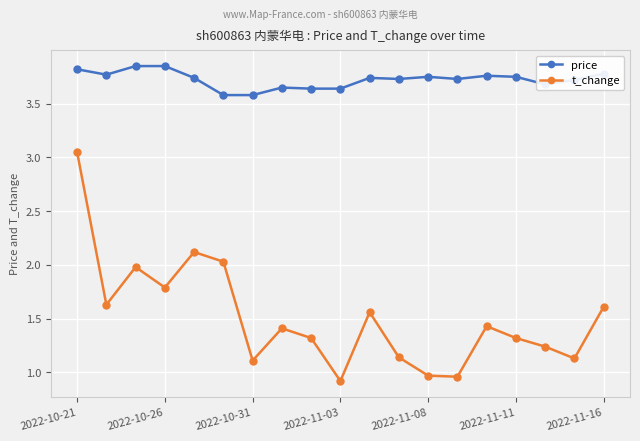

How many lines are shown in the chart?

2